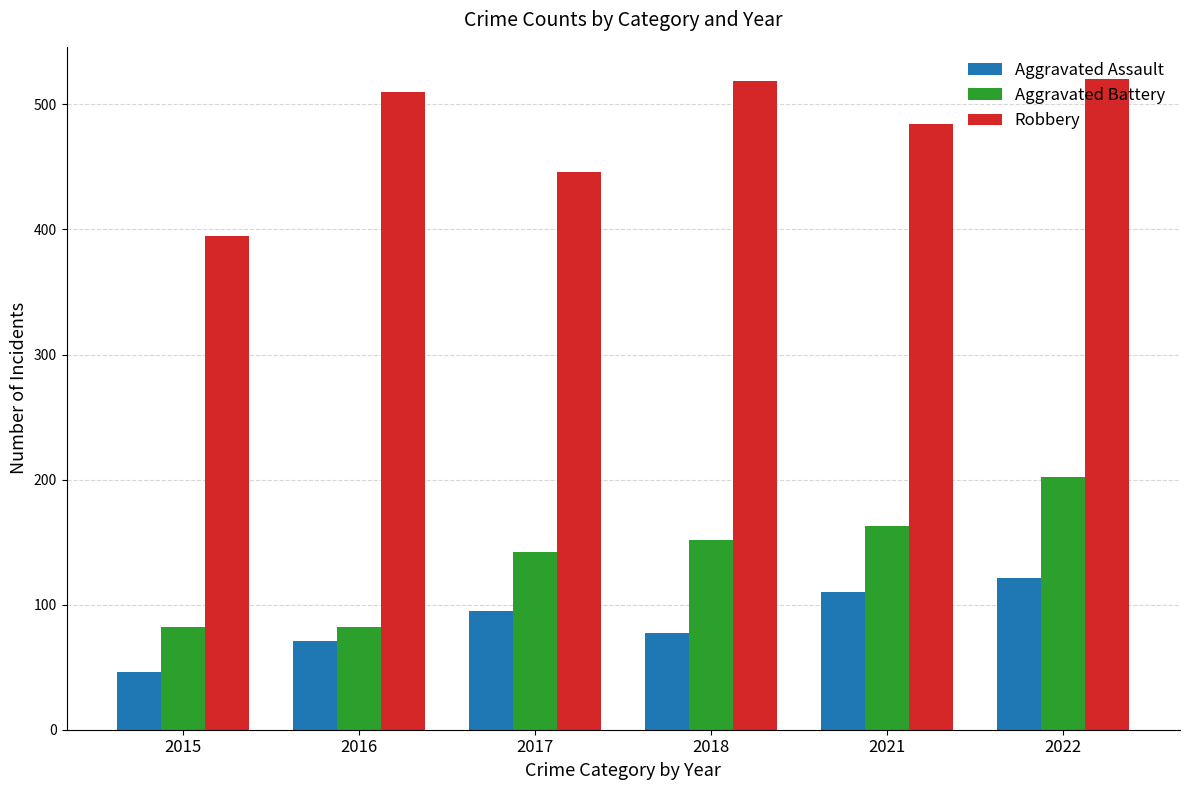

True or false: Robbery has a value of 520 at 2022.

True